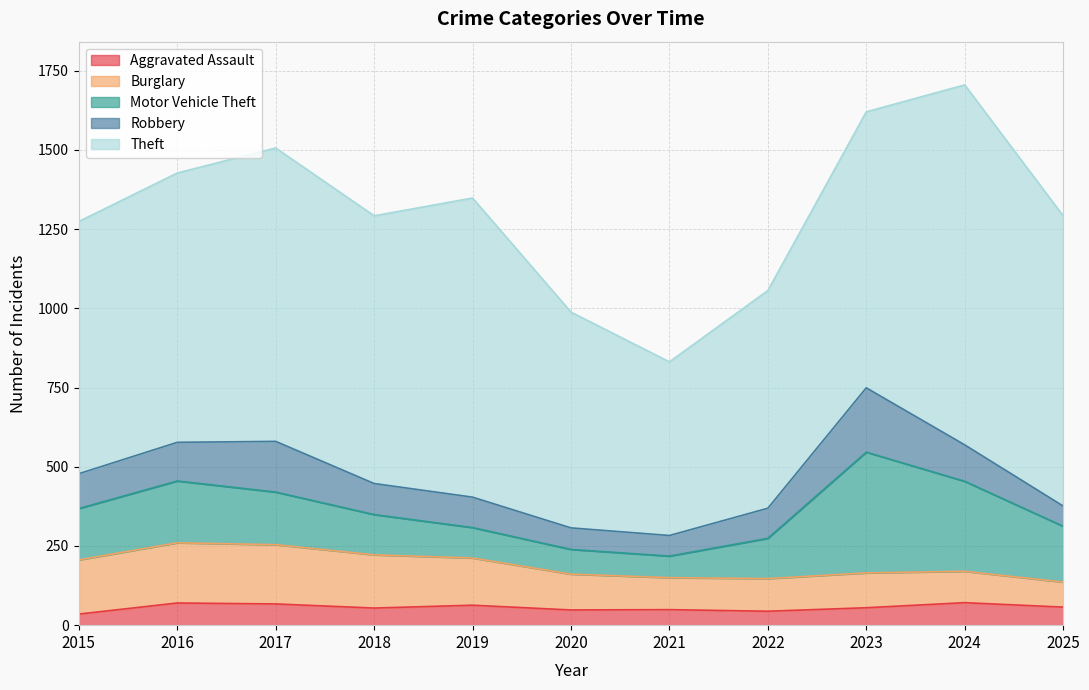

What is the difference between the maximum and second lowest values in the Robbery series?

138